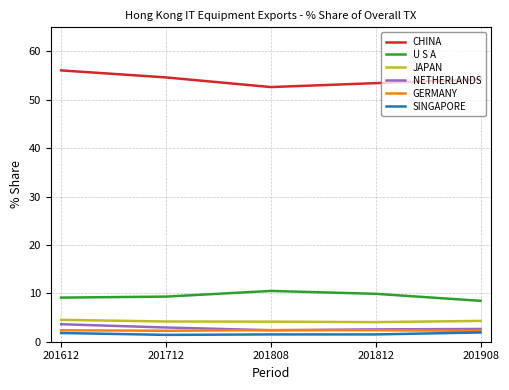

True or false: JAPAN and U S A cross at least once.

False